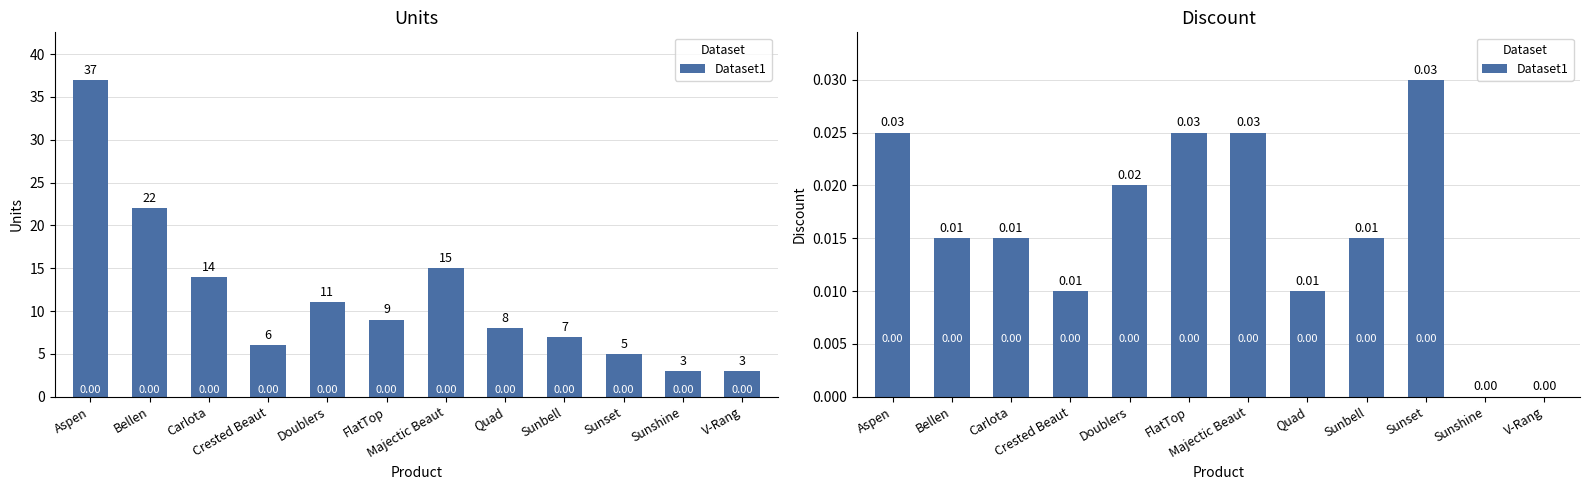

What position from the right is Sunbell?

4